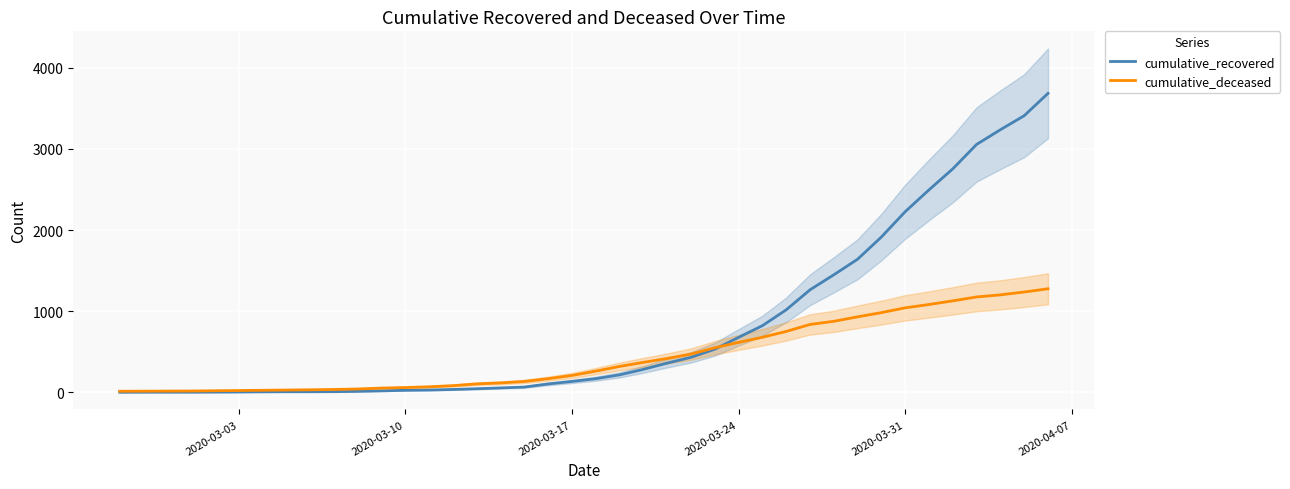

What is the average value of the cumulative_recovered series?

806